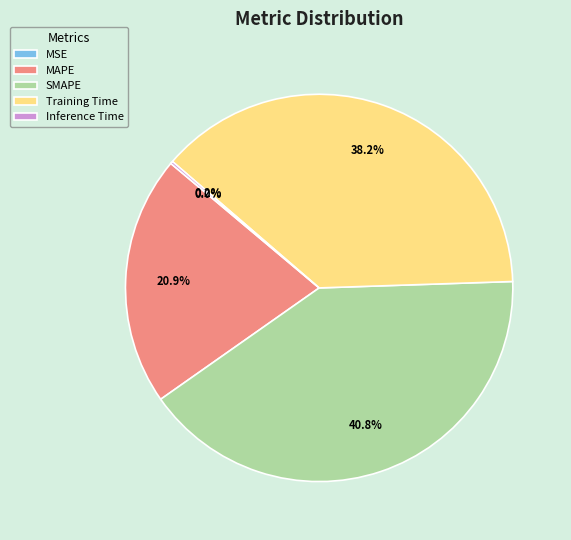

To the nearest percent, what is the difference between the largest and smallest slice percentages?

41%